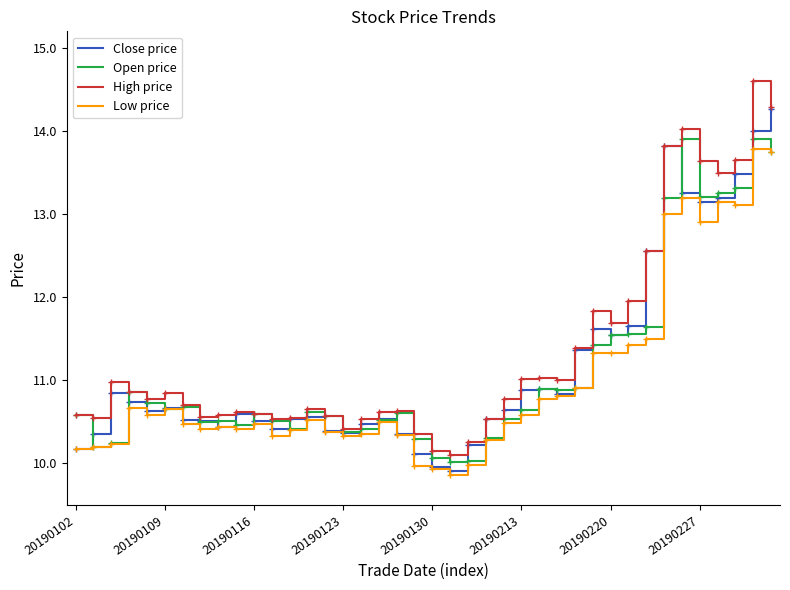

What is the smallest value displayed?

9.9